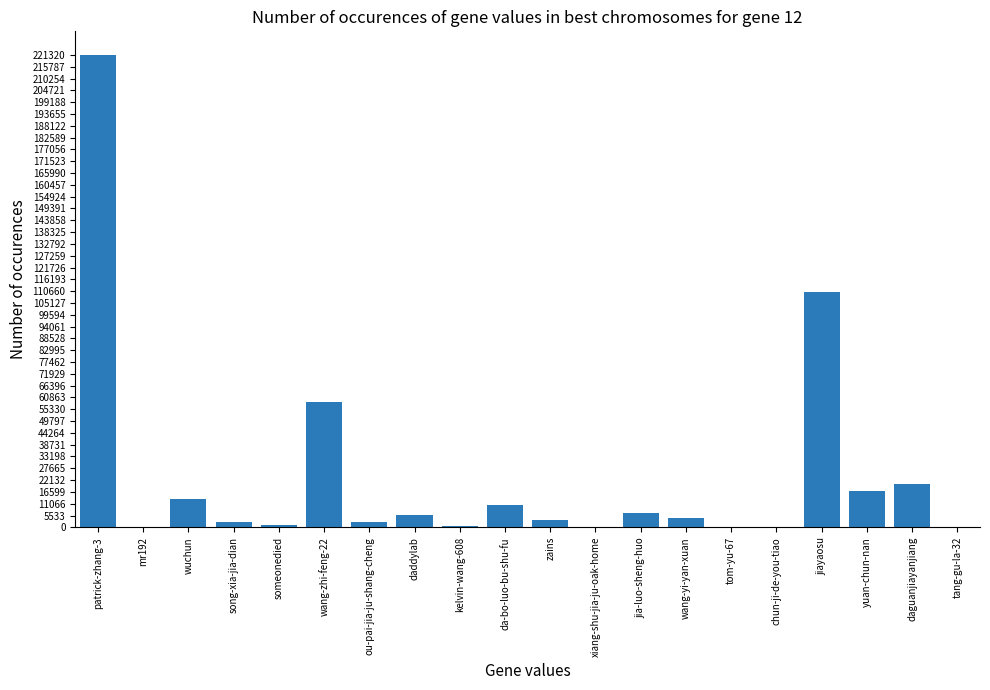

What is the maximum value shown in the chart?

221320